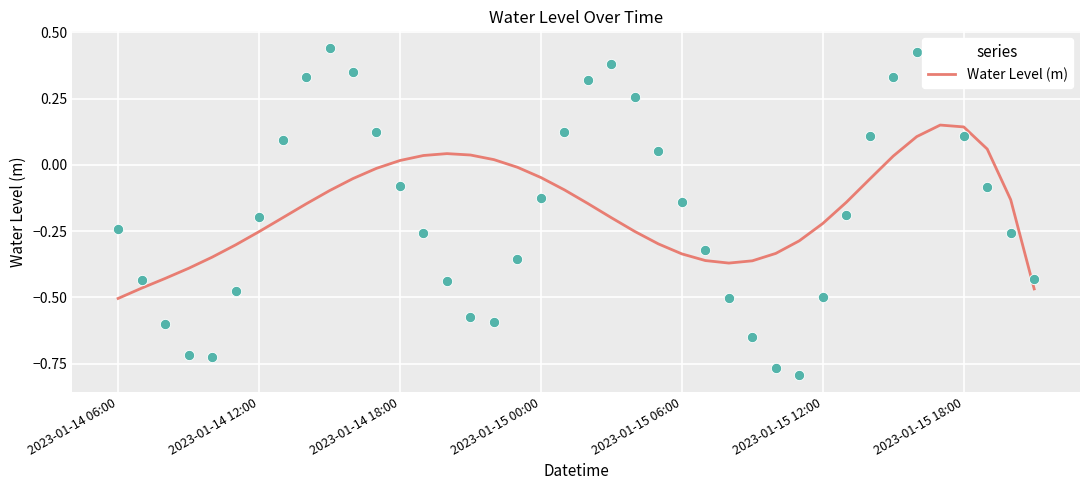

The Water Level (m) series shows -0.8 at 2023-01-14 06:00. True or false?

False